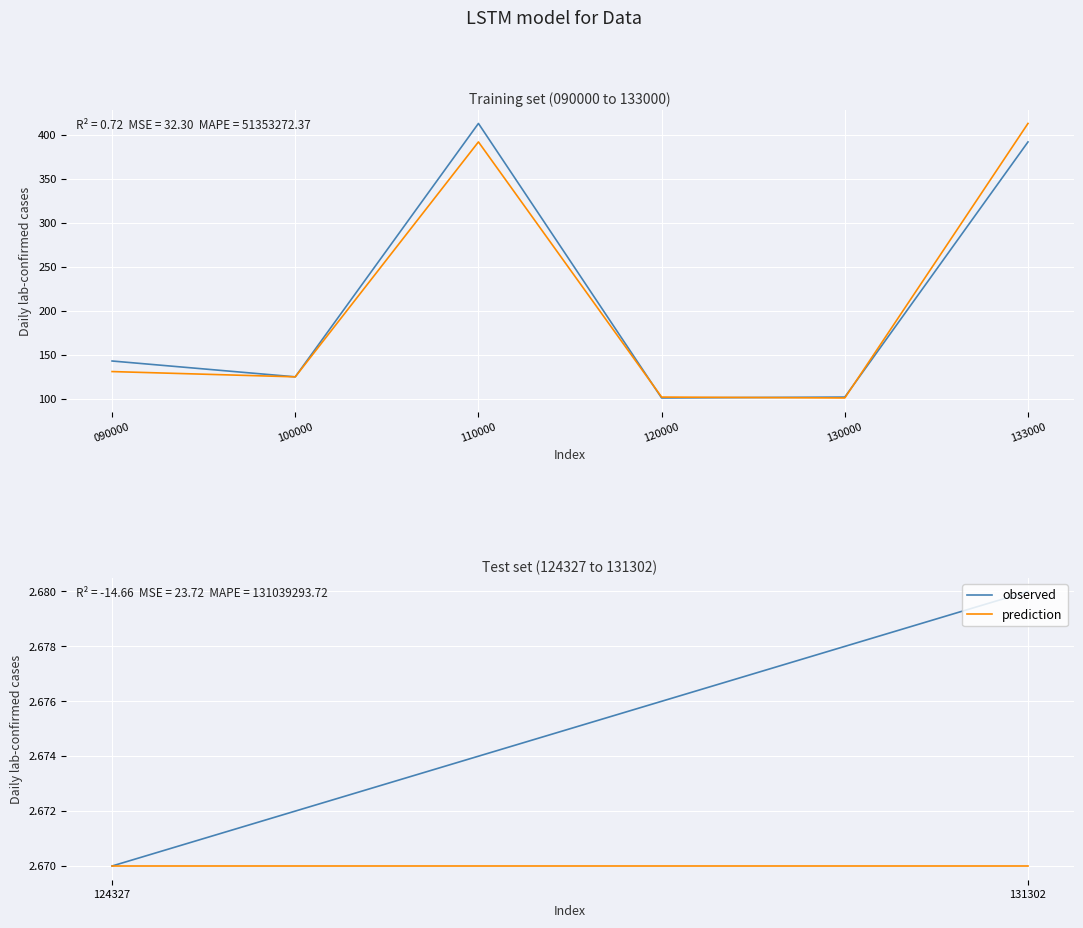

What is the total value across all series at 100000?

250